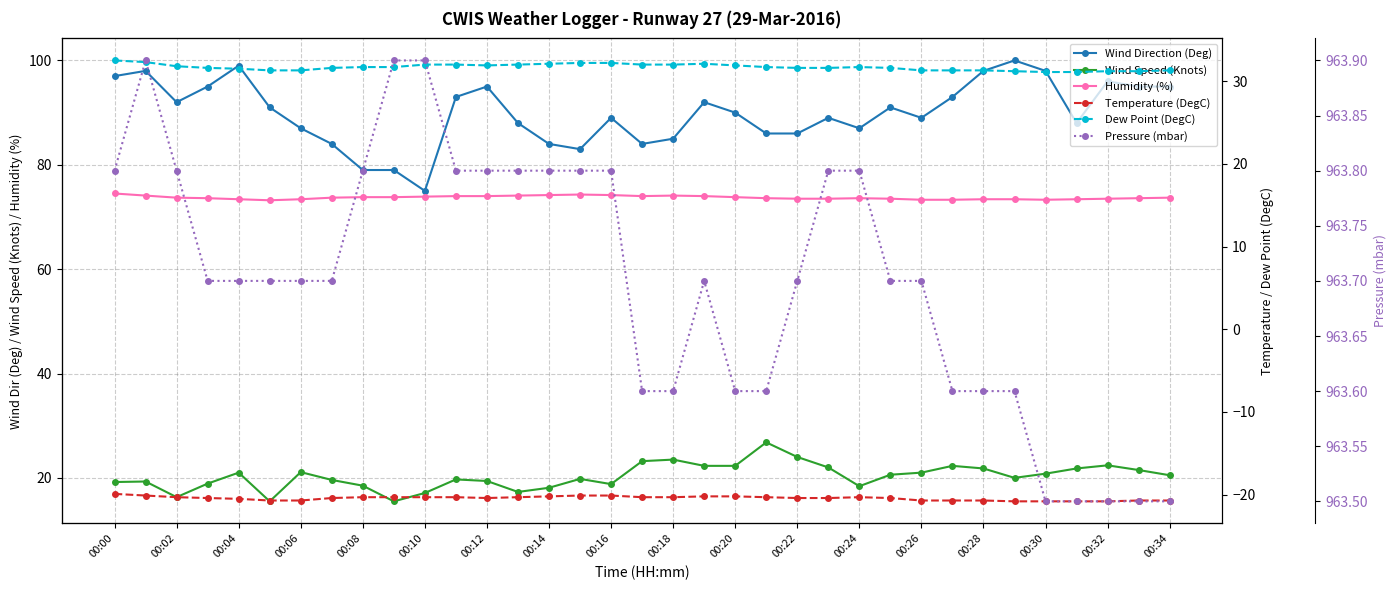

How many lines are shown in the chart?

6